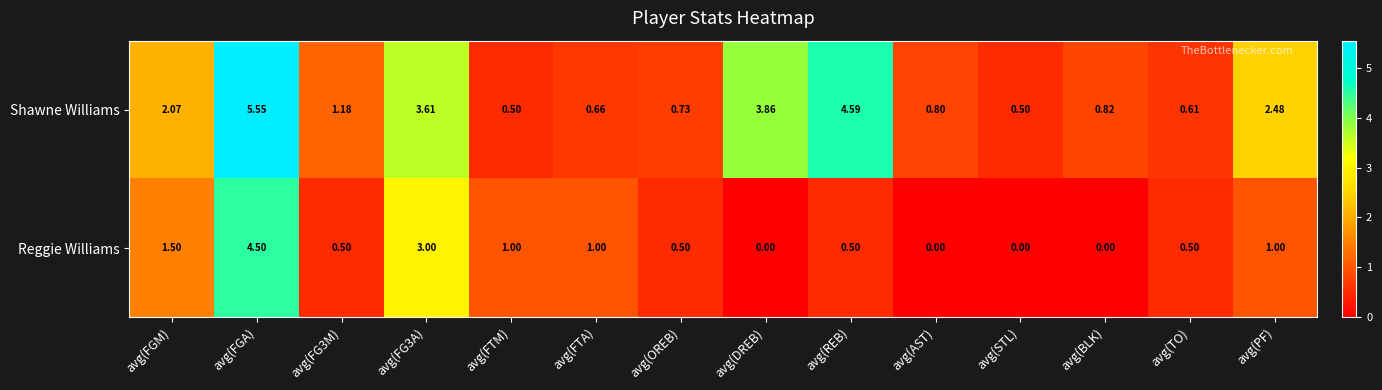

At which category is the sum across all series the highest?

avg(FGA)